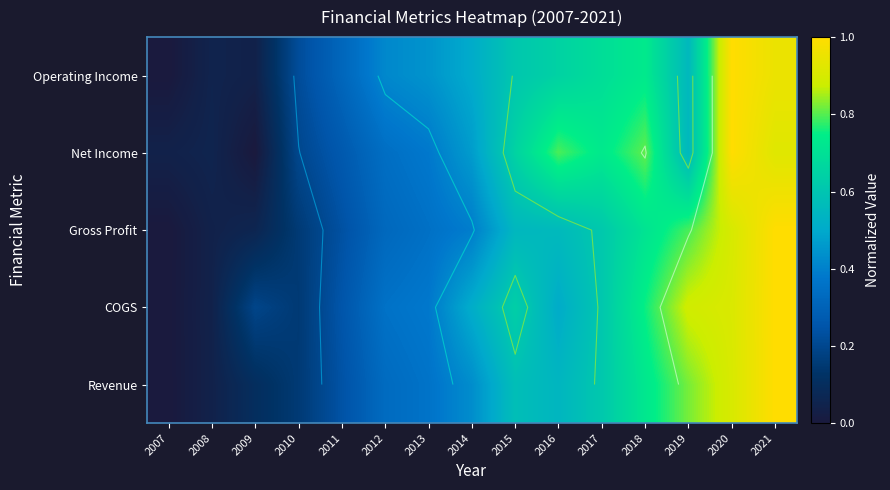

The value of COGS at 2008 is 0.1. True or false?

False